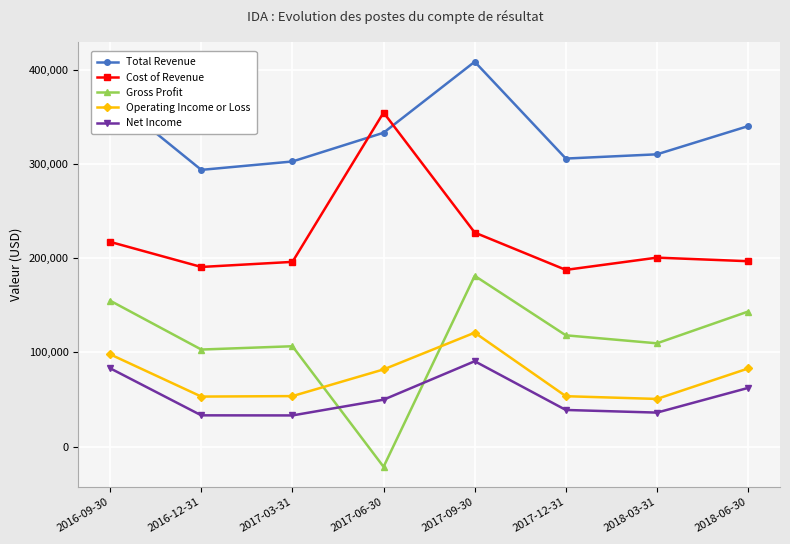

Between 2016-12-31 and 2017-12-31, which series saw the biggest shift?

Gross Profit